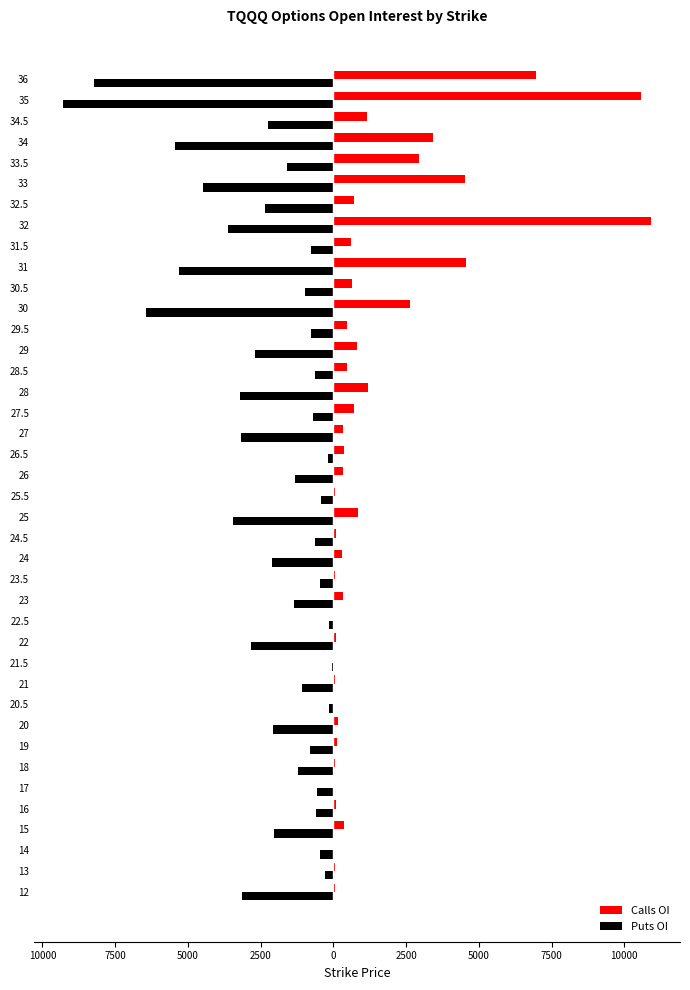

What are all the series names shown in the legend?

Calls OI, Puts OI